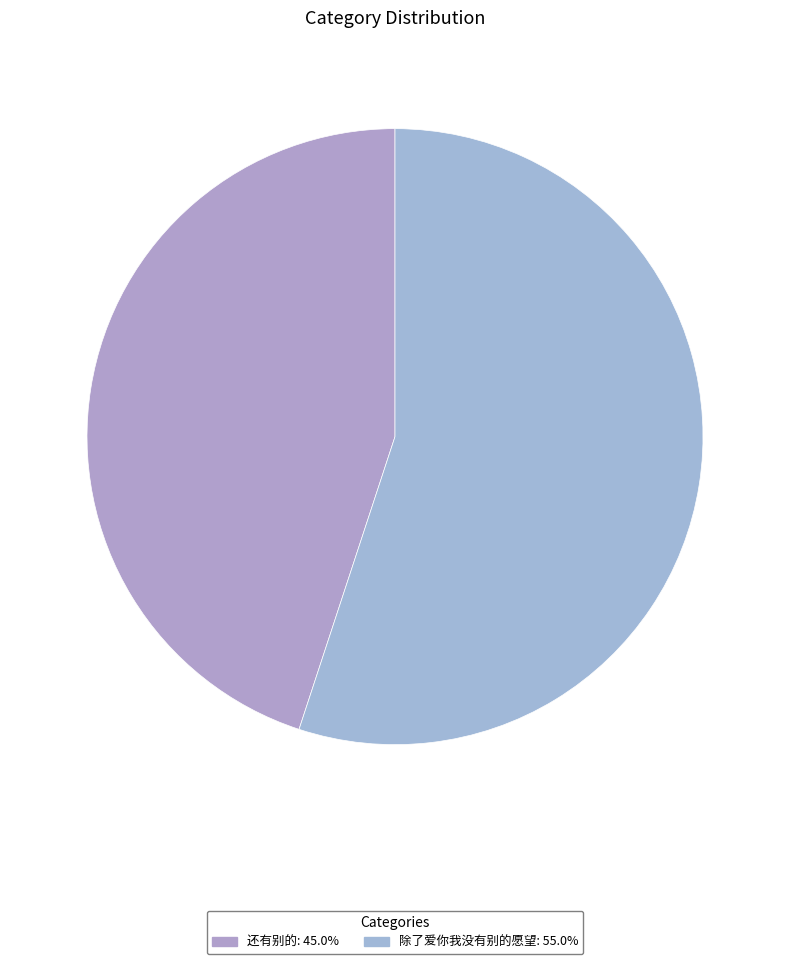

What is the largest slice in the pie chart?

除了爱你我没有别的愿望